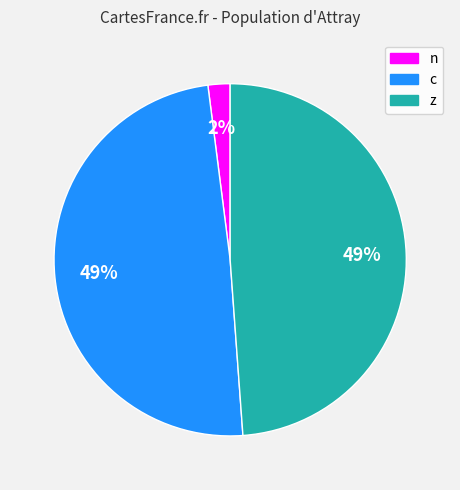

Count the number of slices in the pie.

3